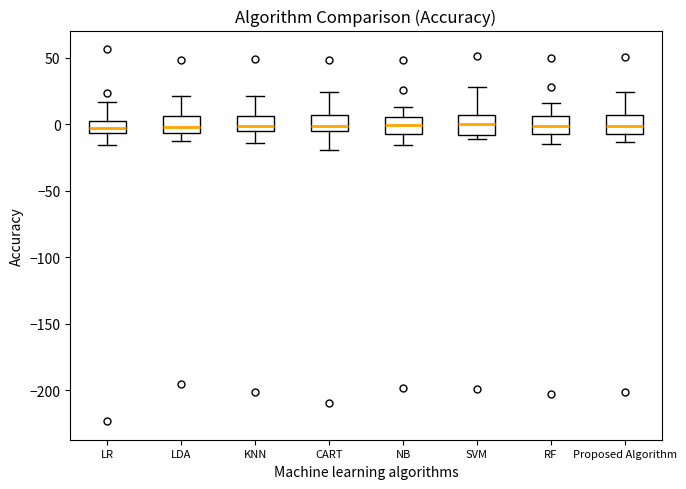

Reading left to right, transcribe this box plot: for each box, give where its median line is, the range the box spans, and where its two whiskers end, as read against the y-axis. The values are not printed on the chart, so give them approximately, as read against the axis.

LR: median -5 (inside the box), box -5 to 5, whiskers -15 to 15
LDA: median 0, box -5 to 5, whiskers -15 to 20
KNN: median 0, box -5 to 5, whiskers -15 to 20
CART: median 0, box -5 to 5, whiskers -20 to 25
NB: median 0, box -5 to 5, whiskers -15 to 15
SVM: median 0, box -10 to 5, whiskers -10 (just below the box's lower edge) to 30
RF: median 0, box -5 to 5, whiskers -15 to 15
Proposed Algorithm: median 0, box -10 to 5, whiskers -15 to 25